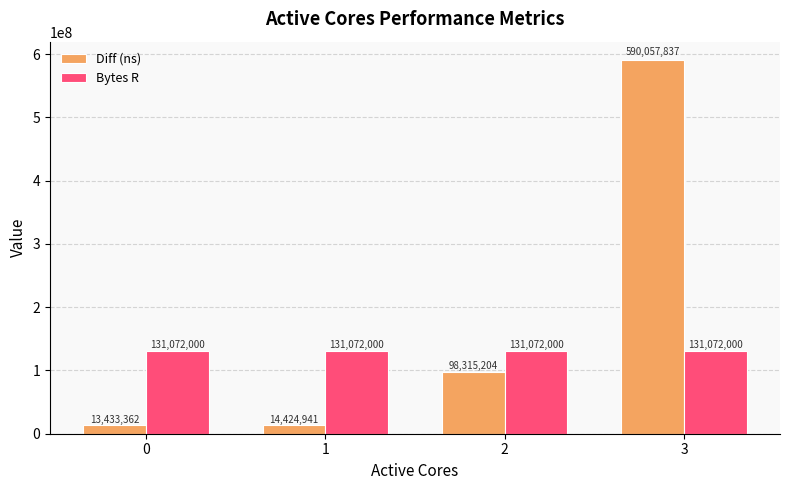

What are all the series names shown in the legend?

Diff (ns), Bytes R